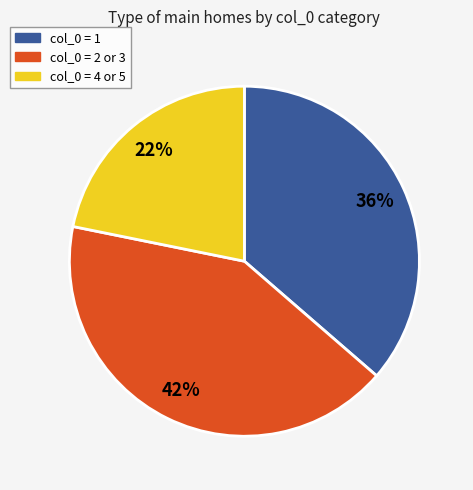

To the nearest percent, what is the average slice percentage?

33%